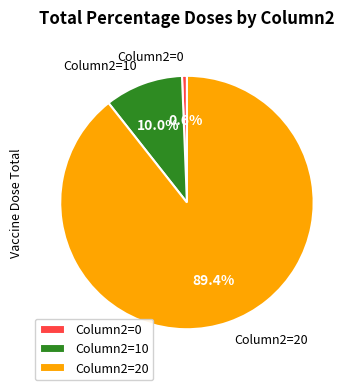

How many slices are in this pie chart?

3